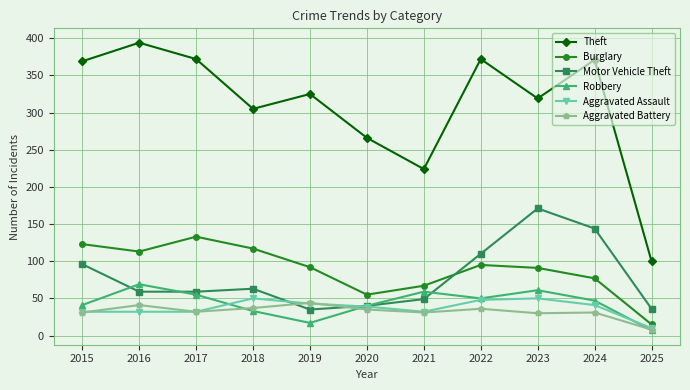

List the series in order of their peak value, lowest first.

Aggravated Battery, Aggravated Assault, Robbery, Burglary, Motor Vehicle Theft, Theft